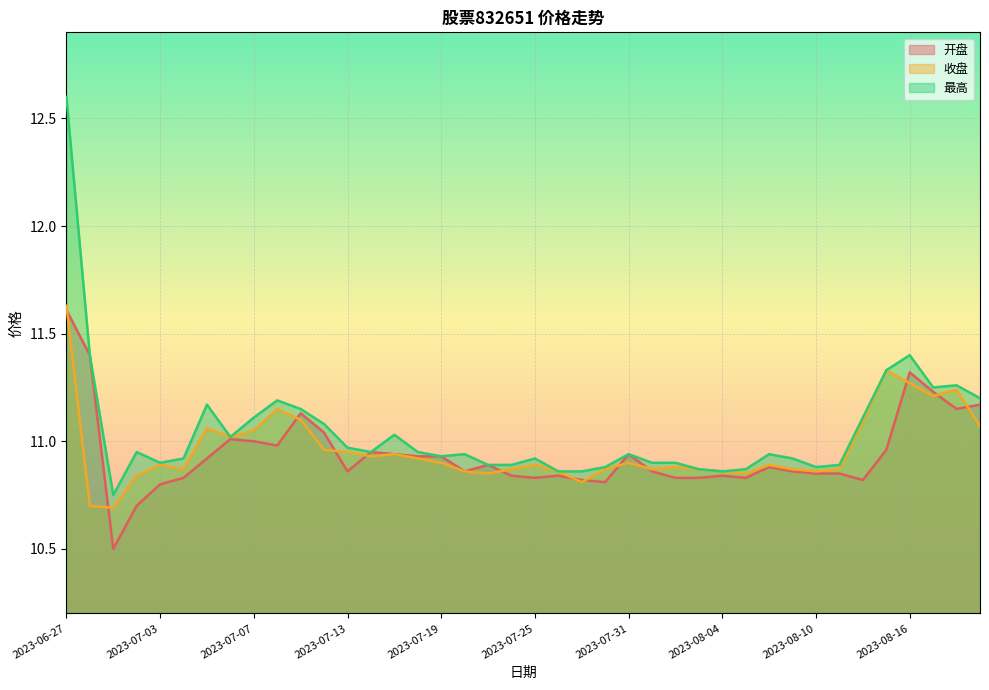

What is the spread (max minus min) of values at 2023-06-28?

0.7